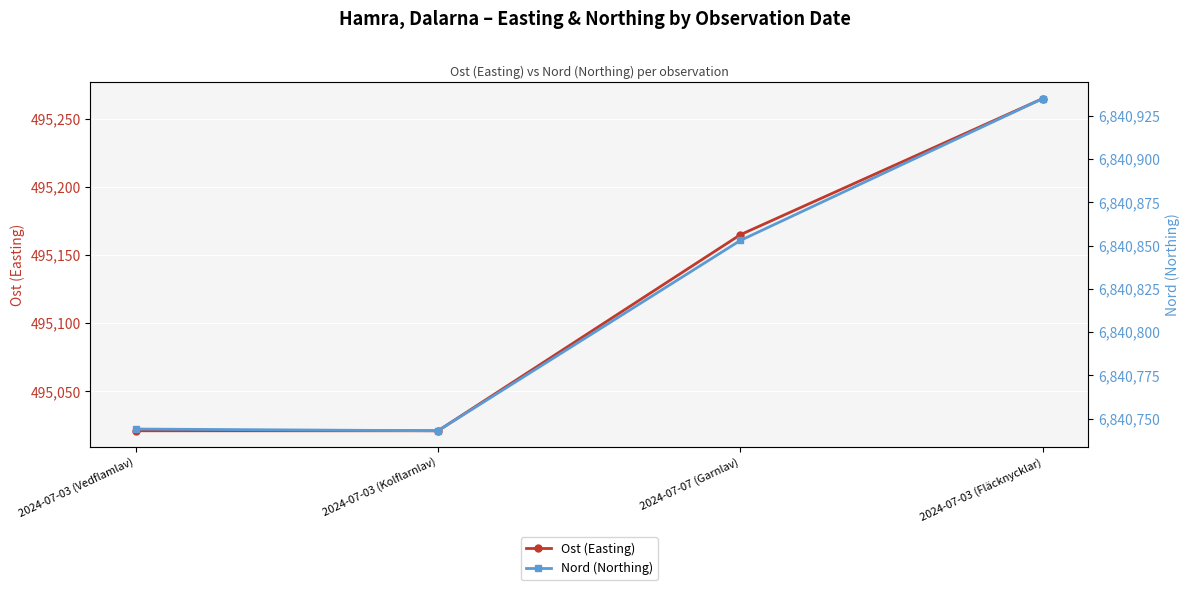

The value of Ost (Easting) at 2024-07-03 (Fläcknycklar) is 886848. True or false?

False